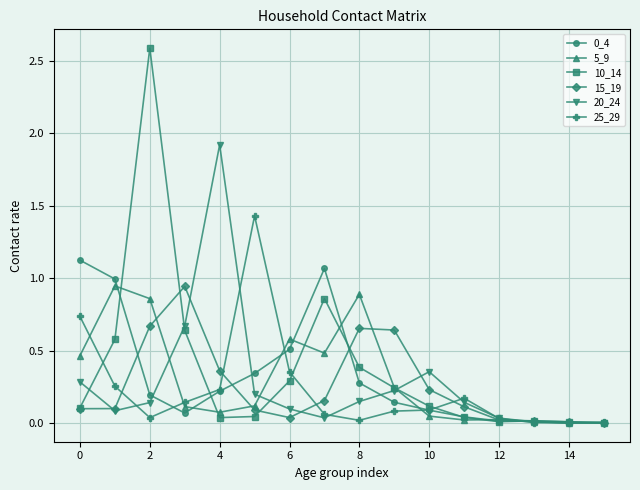

Which series has the widest spread of values?

10_14